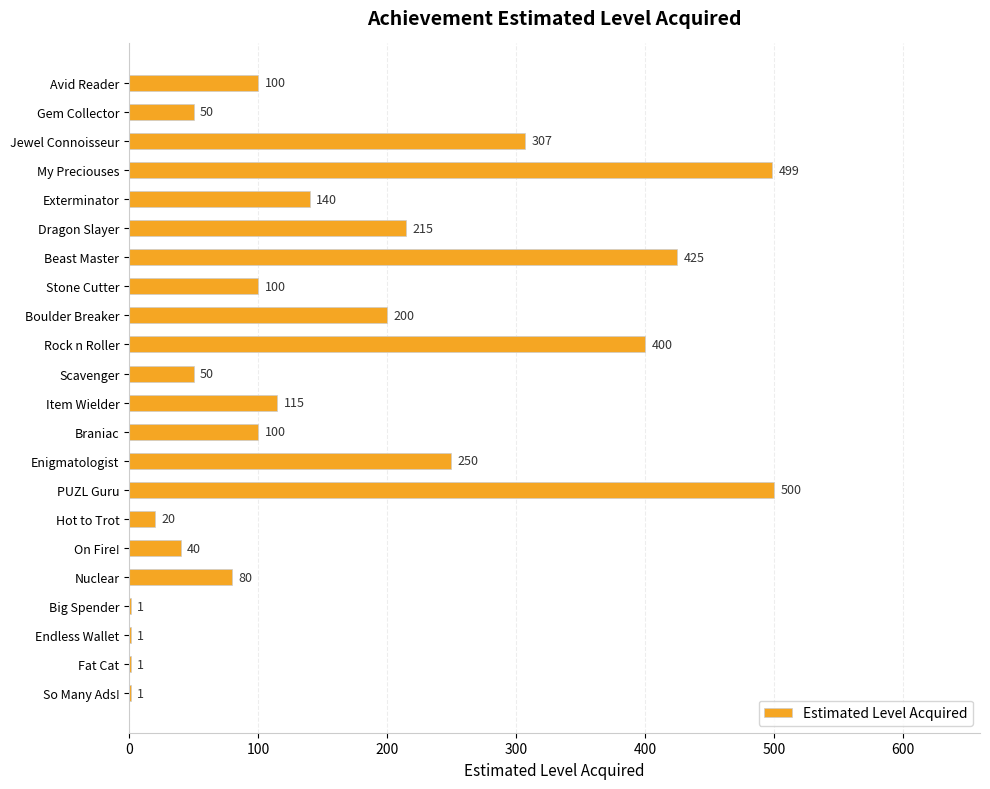

Reading bottom to top, extract all data points from this chart.

So Many Ads!=1	Fat Cat=1	Endless Wallet=1	Big Spender=1	Nuclear=80	On Fire!=40	Hot to Trot=20	PUZL Guru=500	Enigmatologist=250	Braniac=100	Item Wielder=115	Scavenger=50	Rock n Roller=400	Boulder Breaker=200	Stone Cutter=100	Beast Master=425	Dragon Slayer=215	Exterminator=140	My Preciouses=499	Jewel Connoisseur=307	Gem Collector=50	Avid Reader=100